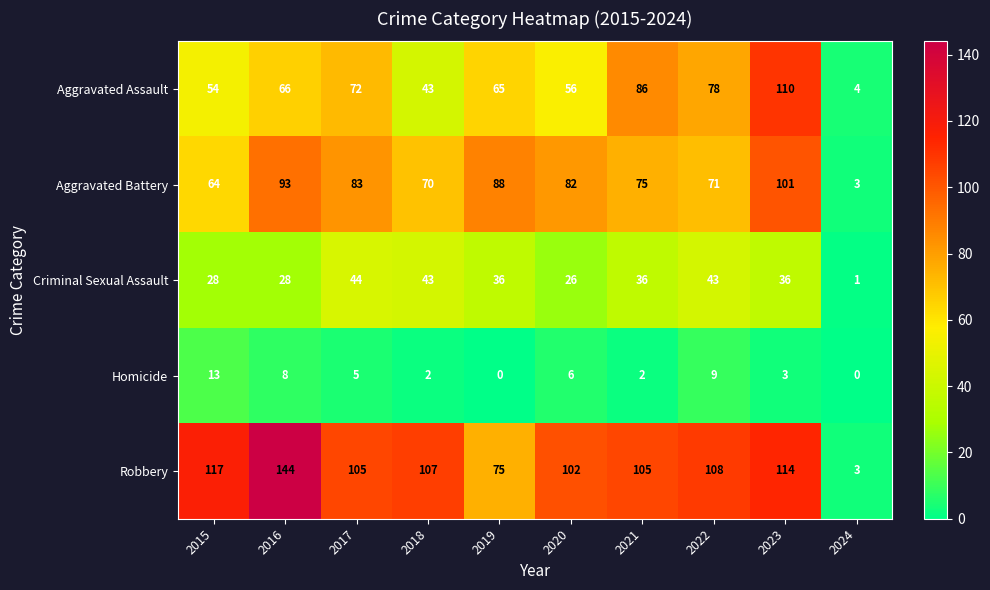

At 2017, list the series in order from largest to smallest.

Robbery, Aggravated Battery, Aggravated Assault, Criminal Sexual Assault, Homicide